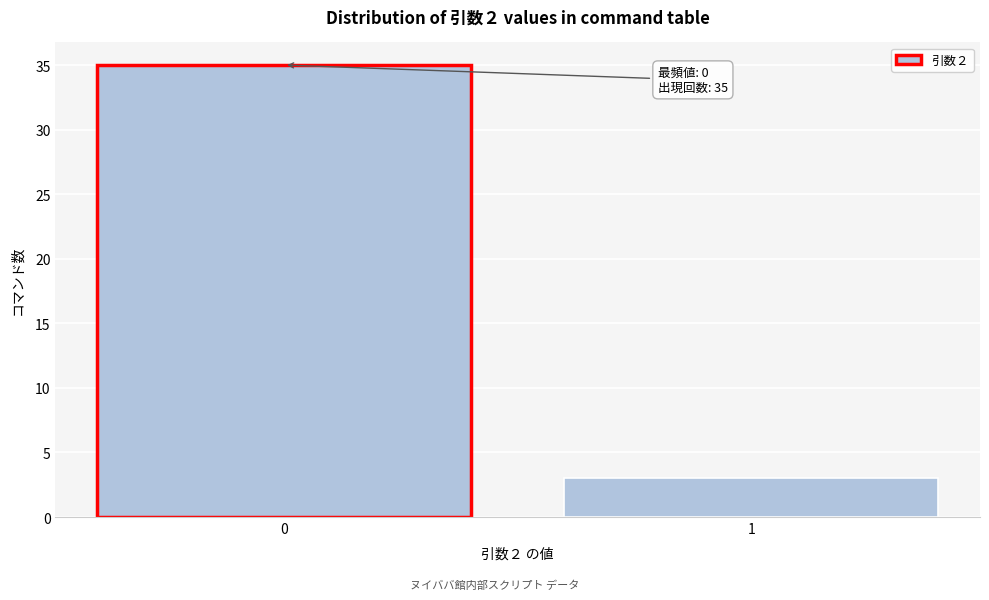

Reading left to right, extract all data points from this chart.

35	3